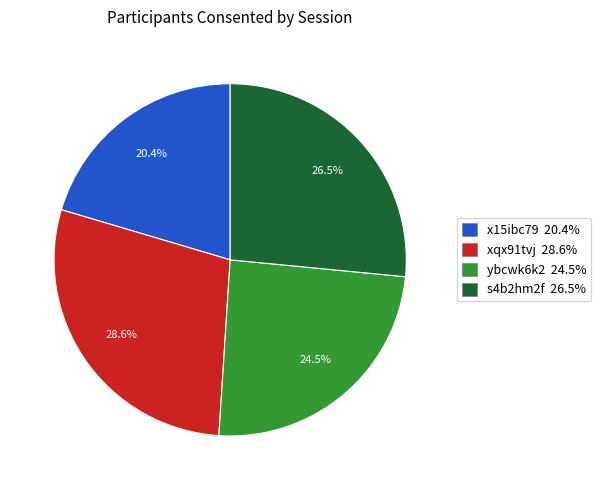

What is the largest slice in the pie chart?

xqx91tvj